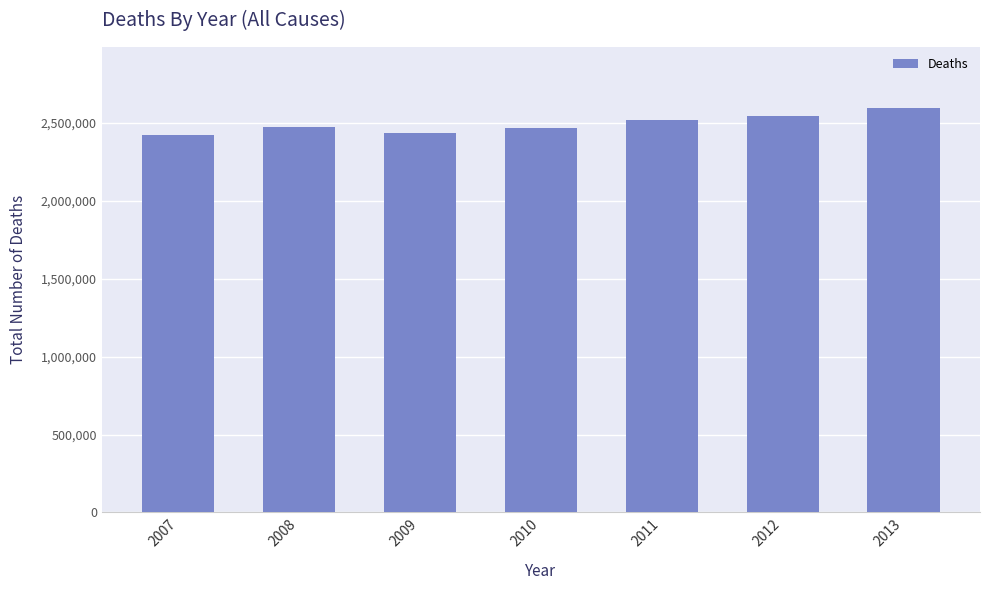

What is the change in value from 2007 to 2012?

+119567